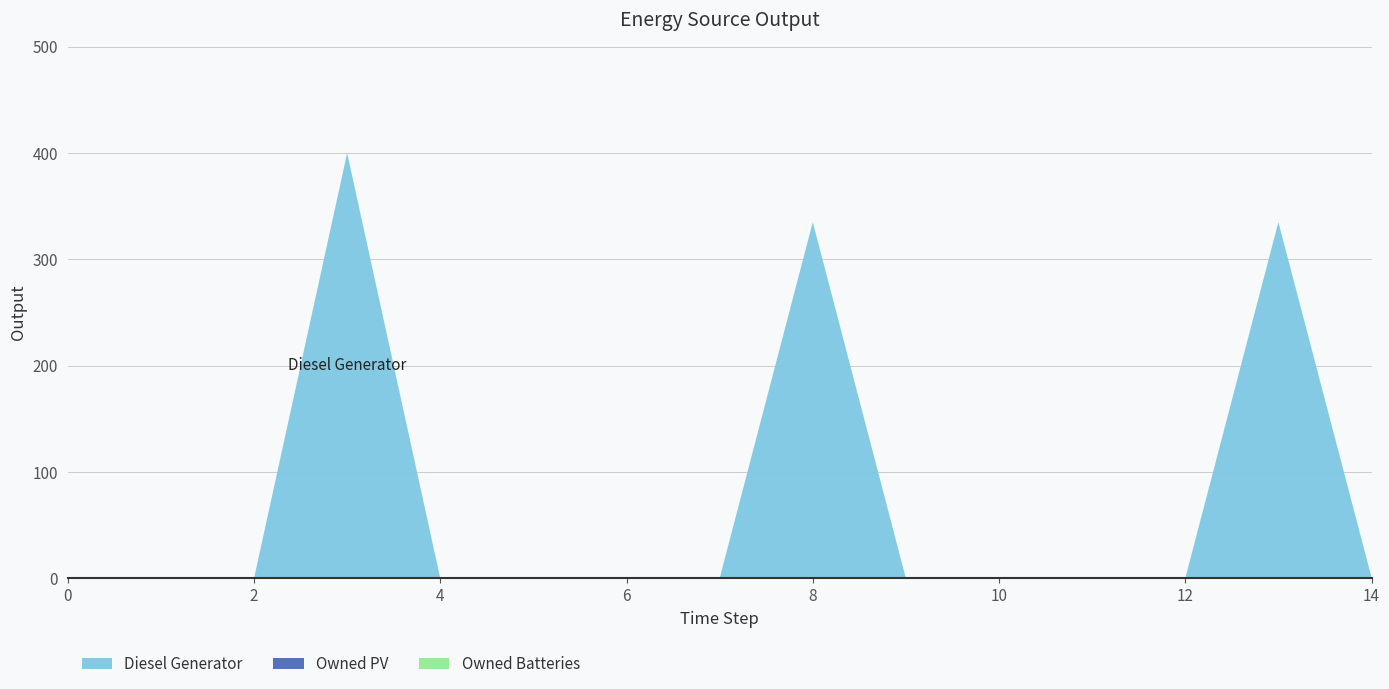

Reading right to left, transcribe all the data shown in this chart.

Diesel Generator: 1	335	0	0	0	0	335	0	0	0	0	400	0	0	0
Owned PV: 0	0	0	0	0	0	0	0	0	0	0	0	0	0	0
Owned Batteries: 0	0	0	0	0	0	0	0	0	0	0	0	0	0	0